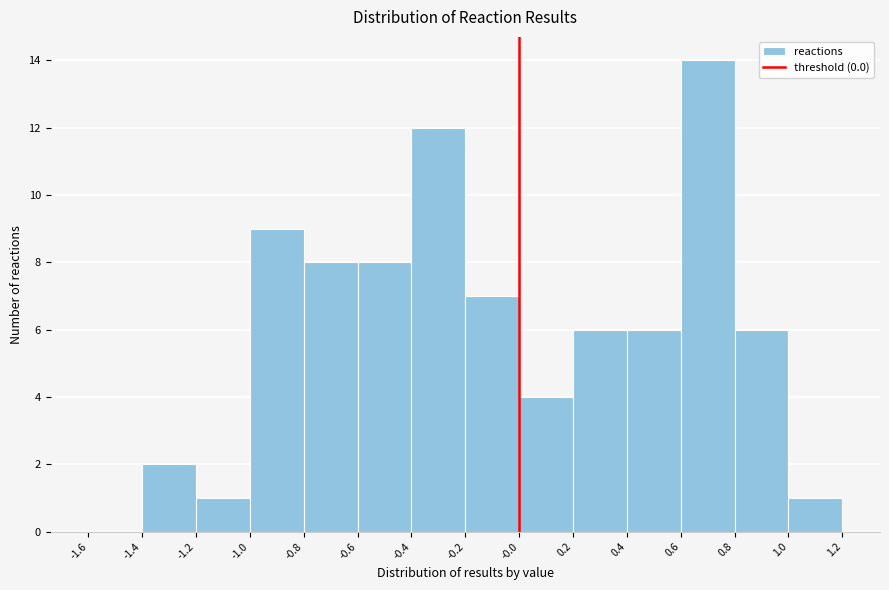

Reading left to right, list every bar in this chart as the range it spans on the x-axis followed by its height. The values are not printed on the chart, so give them approximately, as read against the axis.

-1.6 to -1.4: 0
-1.4 to -1.2: 2
-1.2 to -1.0: 1
-1.0 to -0.8: 9
-0.8 to -0.6: 8
-0.6 to -0.4: 8
-0.4 to -0.2: 12
-0.2 to -0.0: 7
-0.0 to 0.2: 4
0.2 to 0.4: 6
0.4 to 0.6: 6
0.6 to 0.8: 14
0.8 to 1.0: 6
1.0 to 1.2: 1